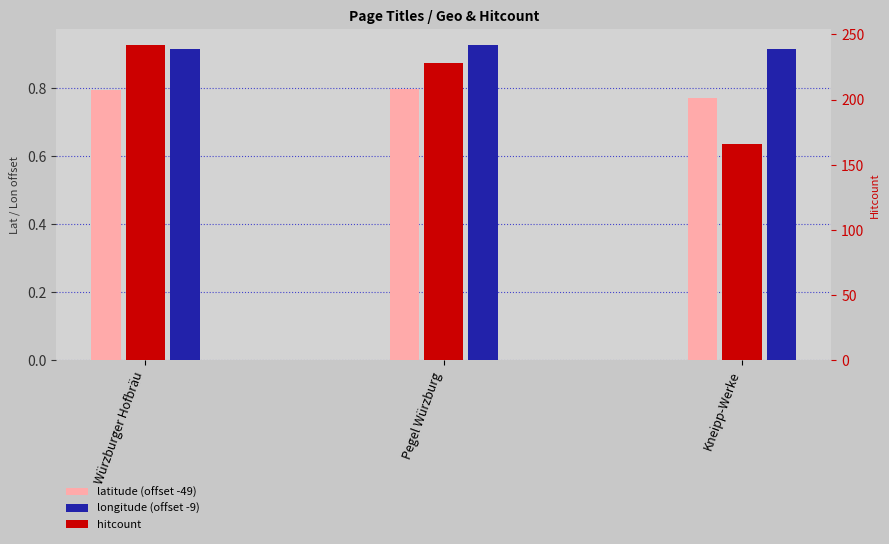

Rank the series at Pegel Würzburg from lowest to highest value.

latitude (offset -49), longitude (offset -9), hitcount